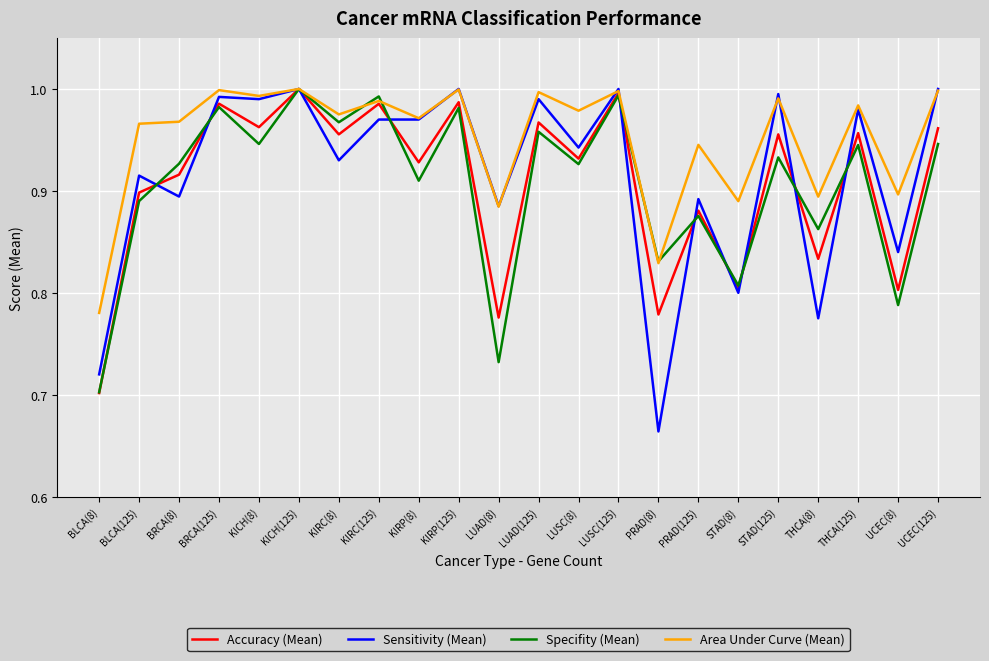

After their last crossing, which series has the higher values: Sensitivity (Mean) or Specifity (Mean)?

Sensitivity (Mean)